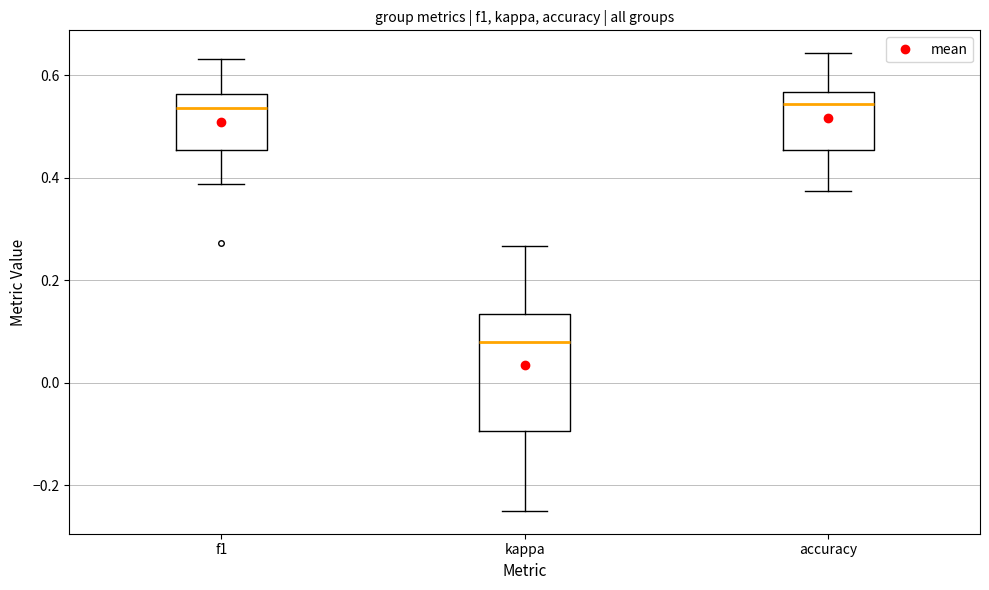

Which box has the lowest median line?

kappa